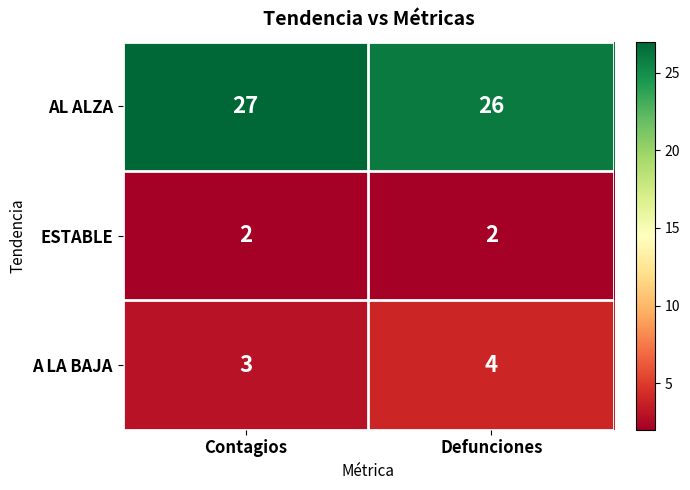

Reading right to left, list all the values displayed in this chart.

AL ALZA: Defunciones=26	Contagios=27
ESTABLE: Defunciones=2	Contagios=2
A LA BAJA: Defunciones=4	Contagios=3